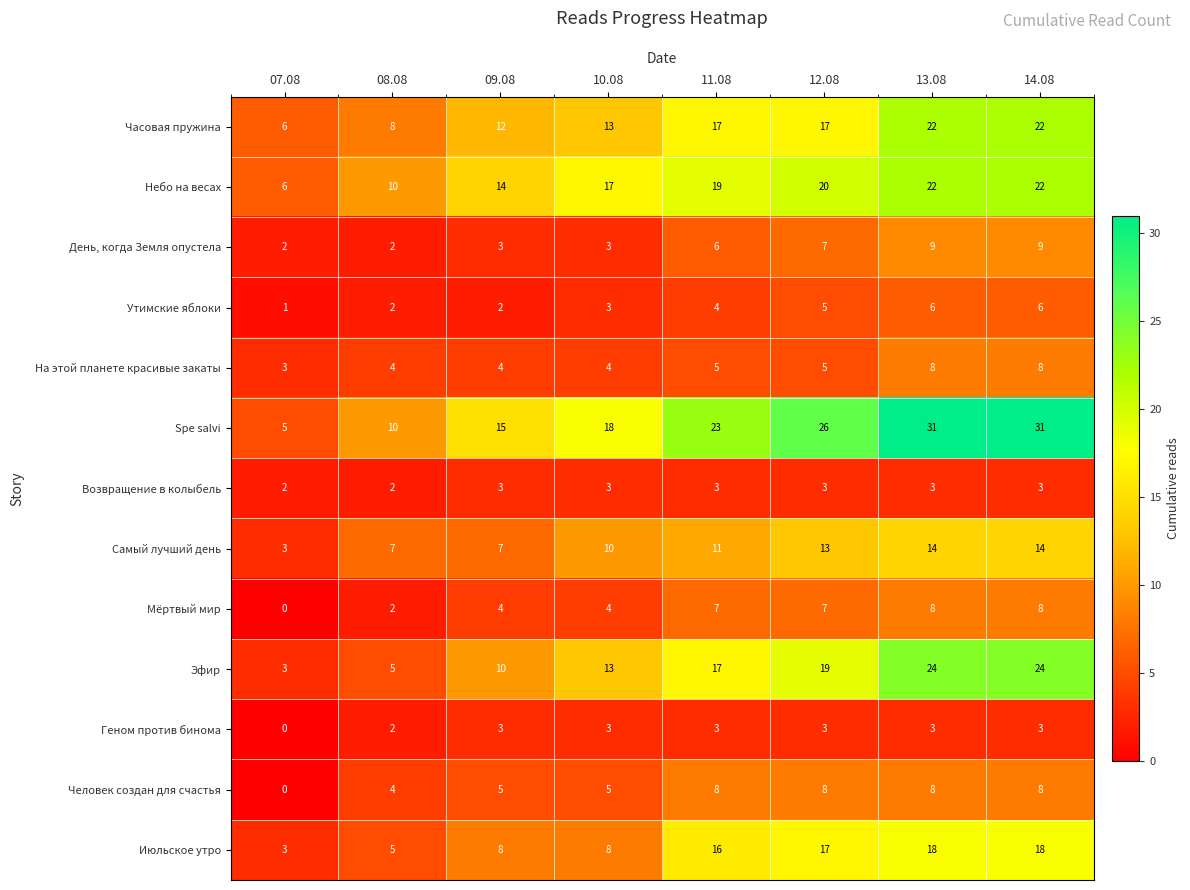

Count the Spe salvi values in the range 15 to 31.

6